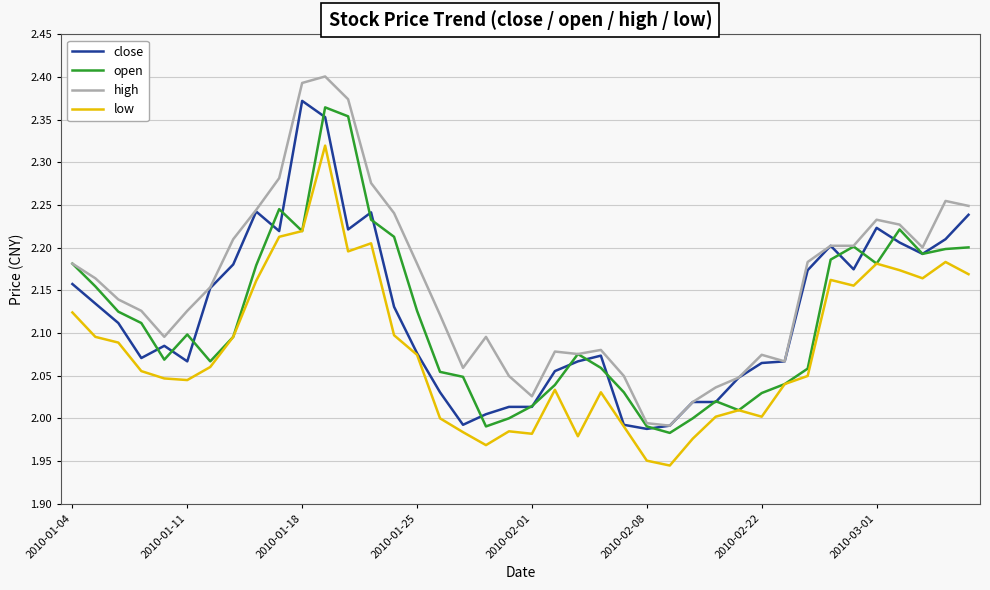

True or false: high and low intersect in this chart.

False